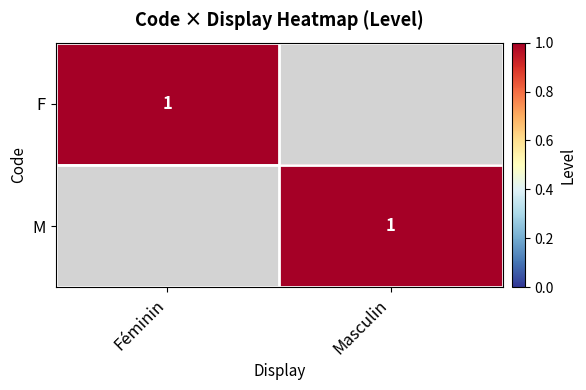

The M series shows 1 at Masculin. True or false?

True